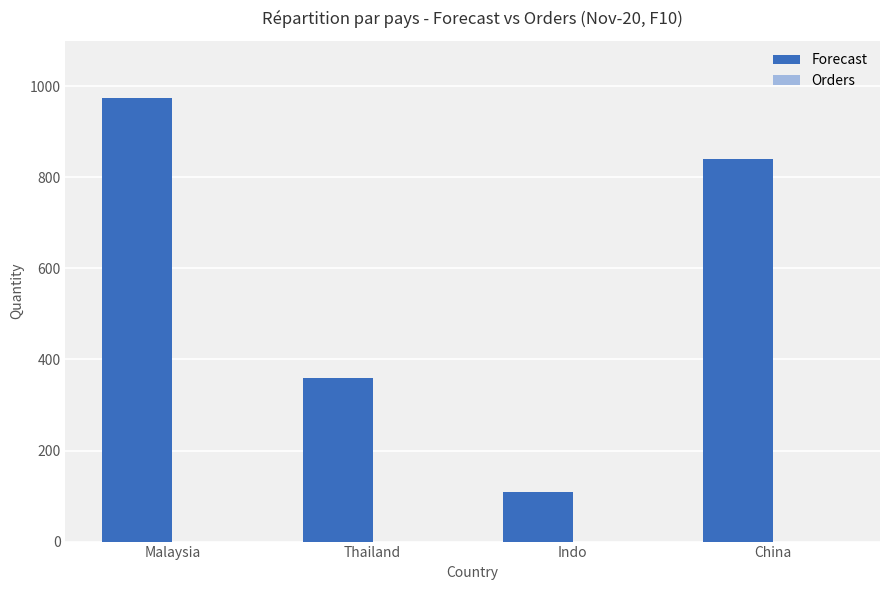

What is the maximum value shown in the chart?

975